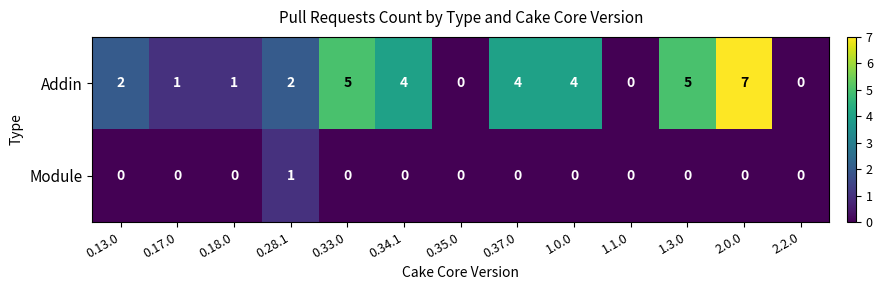

Reading left to right, extract all data points from this chart.

Addin: 0.13.0=2	0.17.0=1	0.18.0=1	0.28.1=2	0.33.0=5	0.34.1=4	0.35.0=0	0.37.0=4	1.0.0=4	1.1.0=0	1.3.0=5	2.0.0=7	2.2.0=0
Module: 0.13.0=0	0.17.0=0	0.18.0=0	0.28.1=1	0.33.0=0	0.34.1=0	0.35.0=0	0.37.0=0	1.0.0=0	1.1.0=0	1.3.0=0	2.0.0=0	2.2.0=0